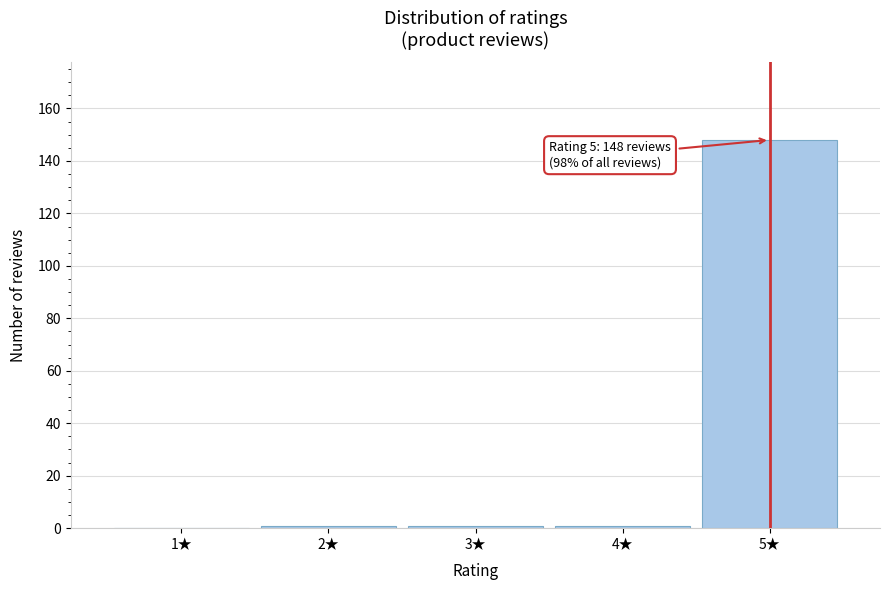

Reading left to right, what are all the values shown in this chart?

1★=0	2★=1	3★=1	4★=1	5★=148